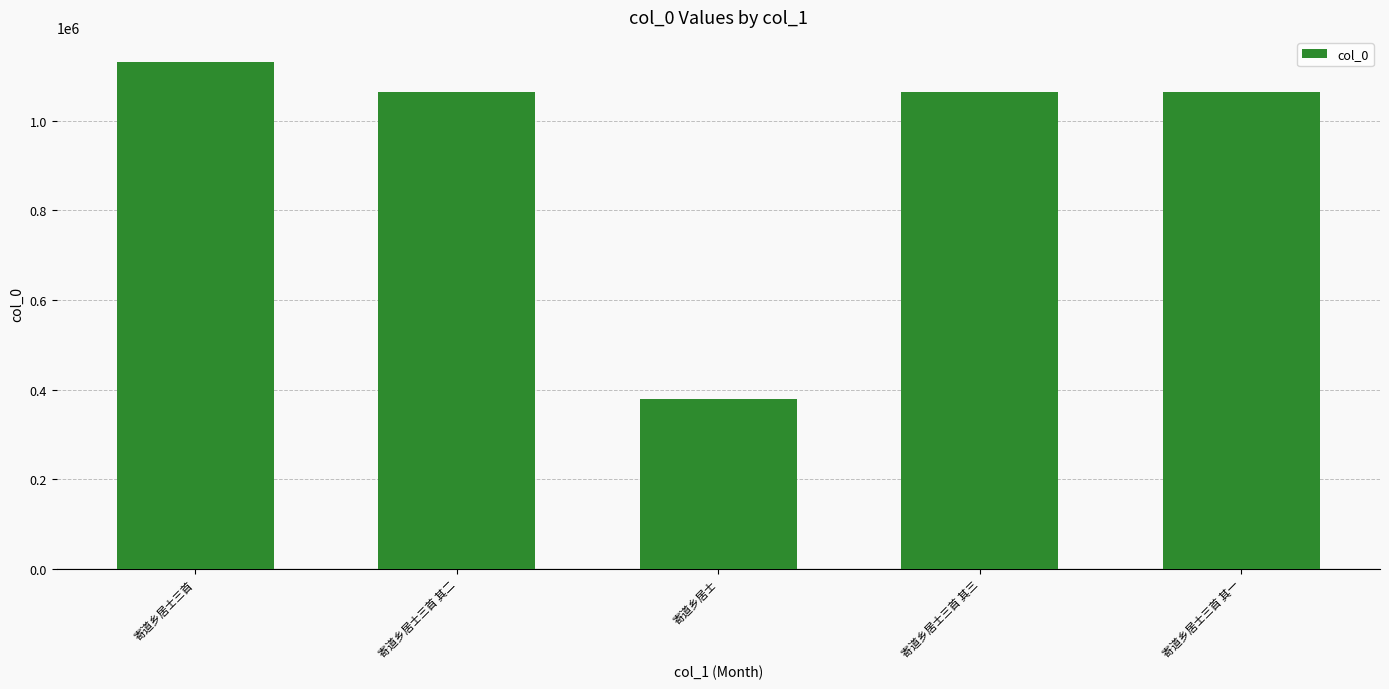

What is the sum of all values?

4703429